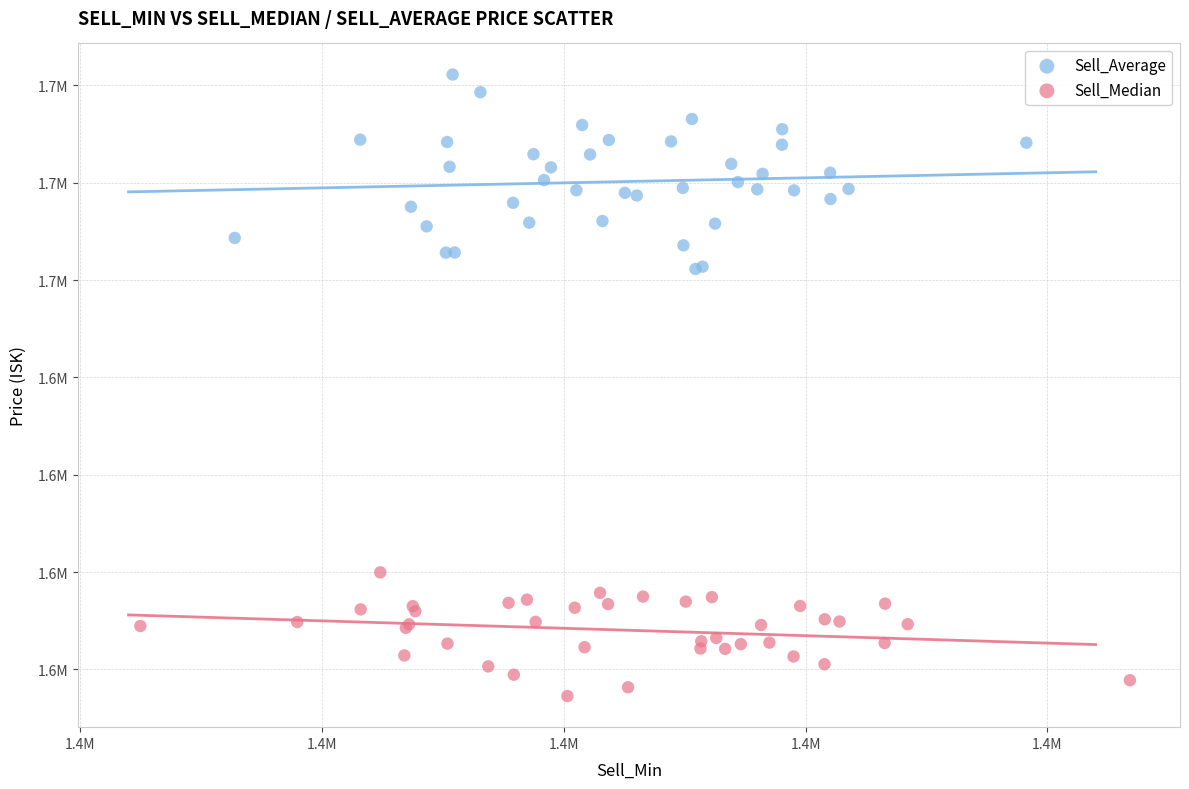

Which series contains the lowest Y value?

Sell_Median